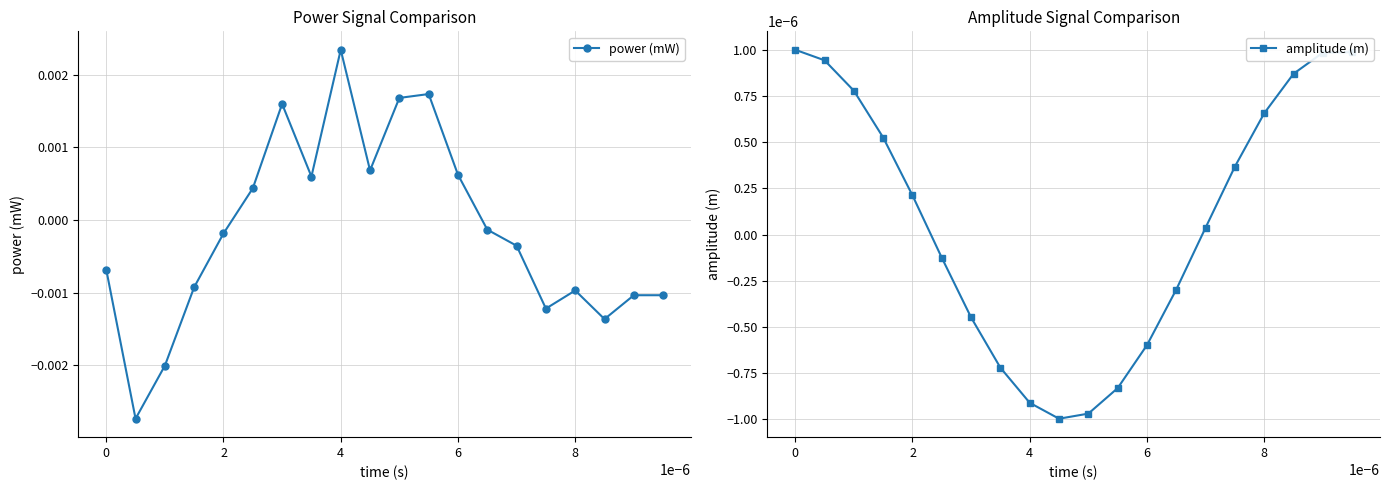

List the series in order of their peak value, lowest first.

amplitude (m), power (mW)